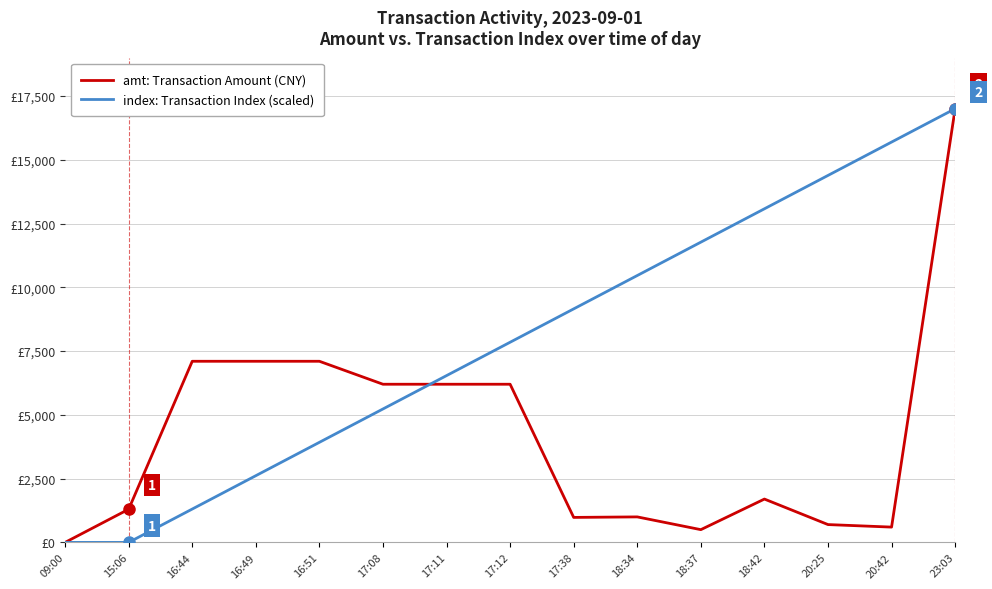

At which category is the sum across all series the highest?

23:03